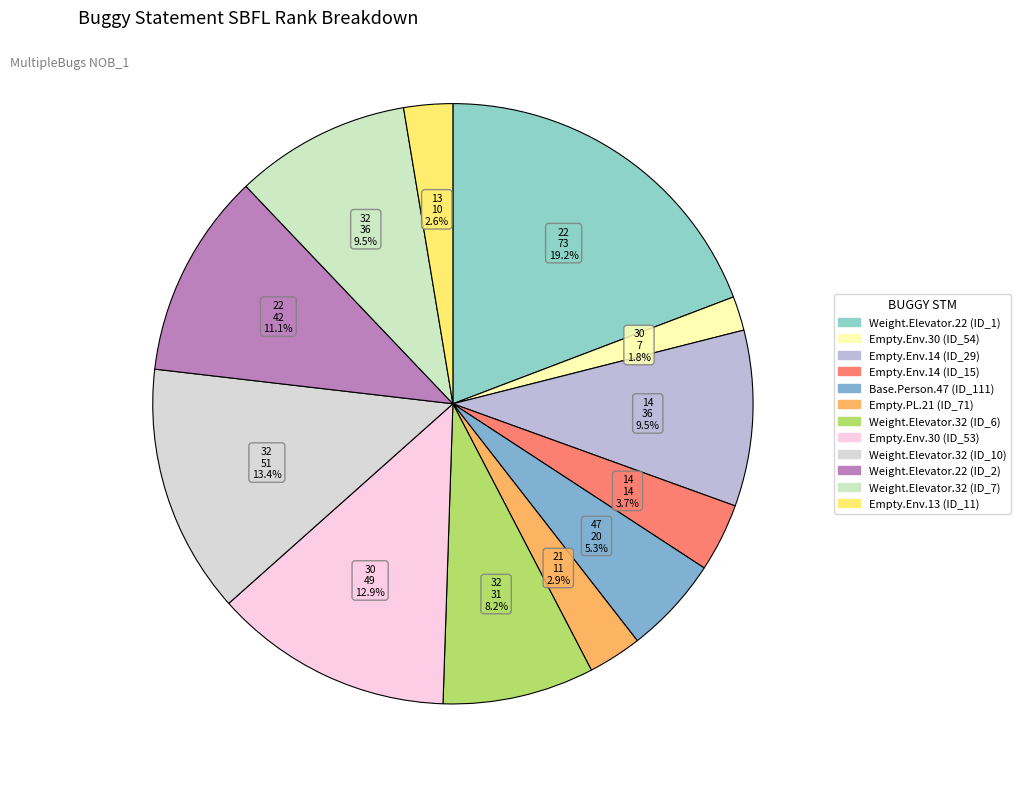

How many segments does this pie chart have?

12